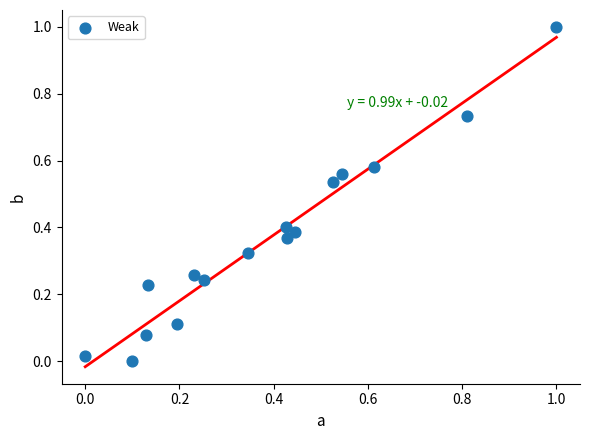

What is the range of Y values (max minus min)?

1.0